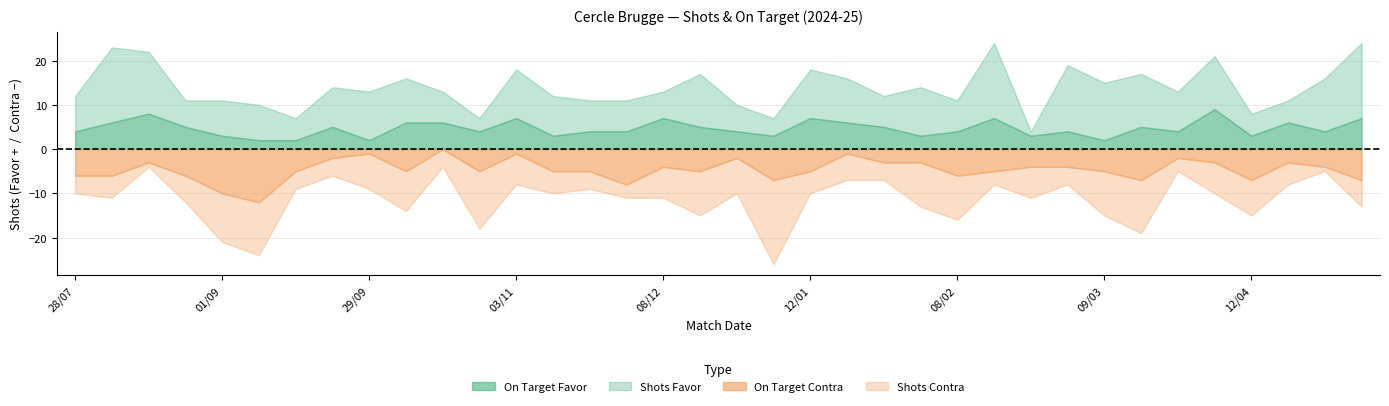

How many data points in A puerta Favor are above 4?

17